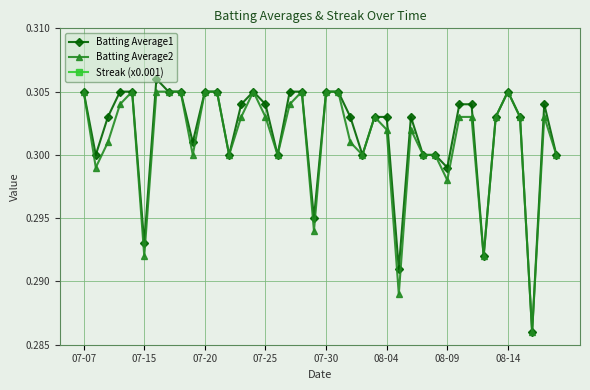

What is the approximate value of Batting Average1 at 36?

0.3